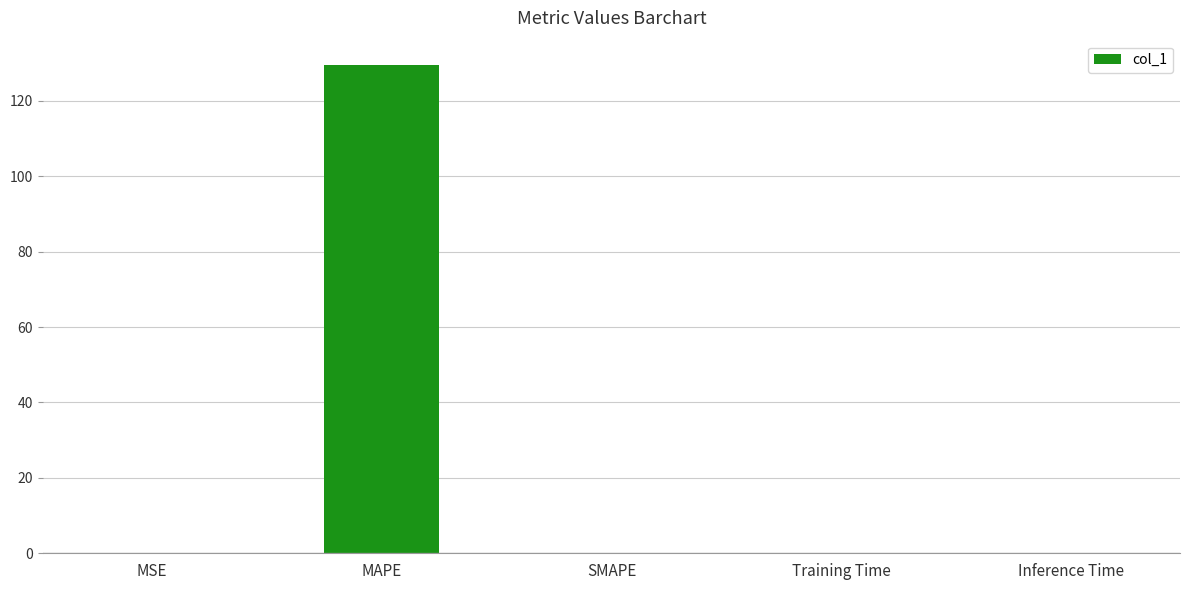

At which category does the chart reach its peak across all series?

MAPE